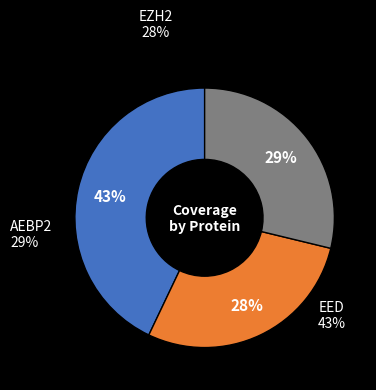

Does any single category account for the majority?

No